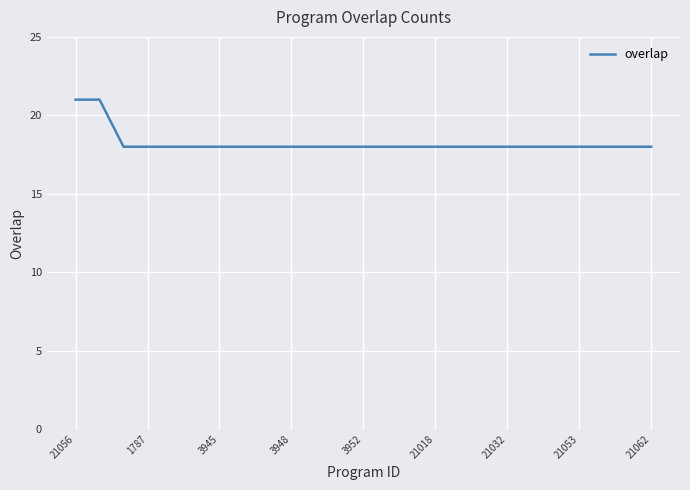

What is the maximum value shown in the chart?

21